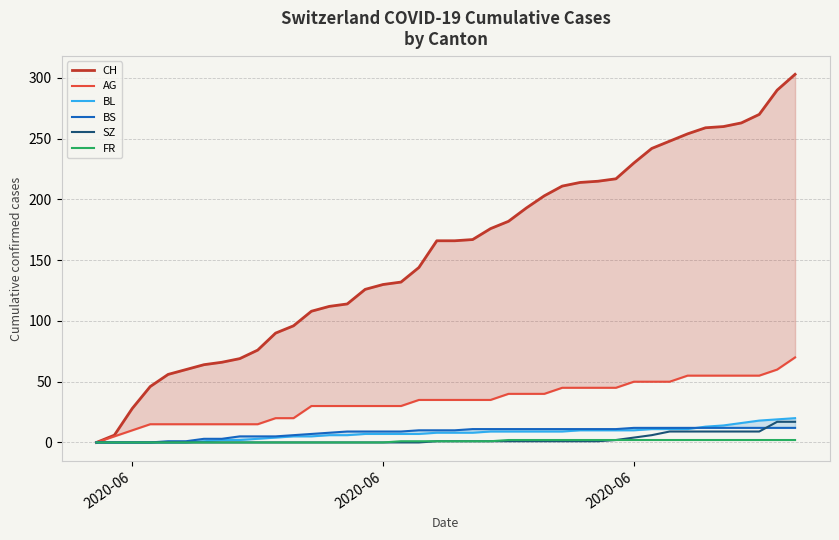

Is the value of BL at 18 greater than the value of AG at 9?

No